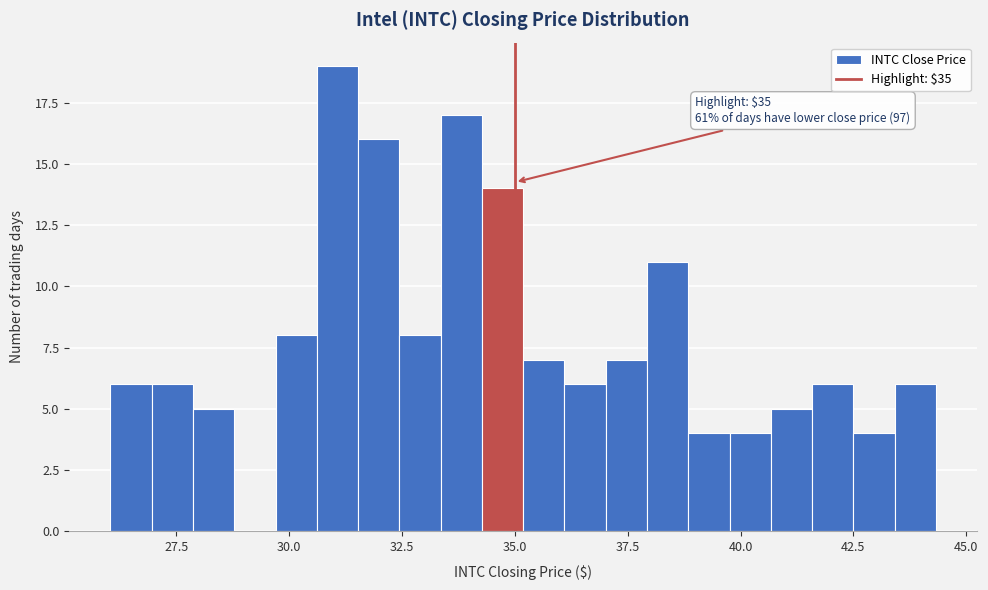

Around what value on the x-axis is the tallest bar? Give the approximate position of its centre, as read against the axis.

31.0